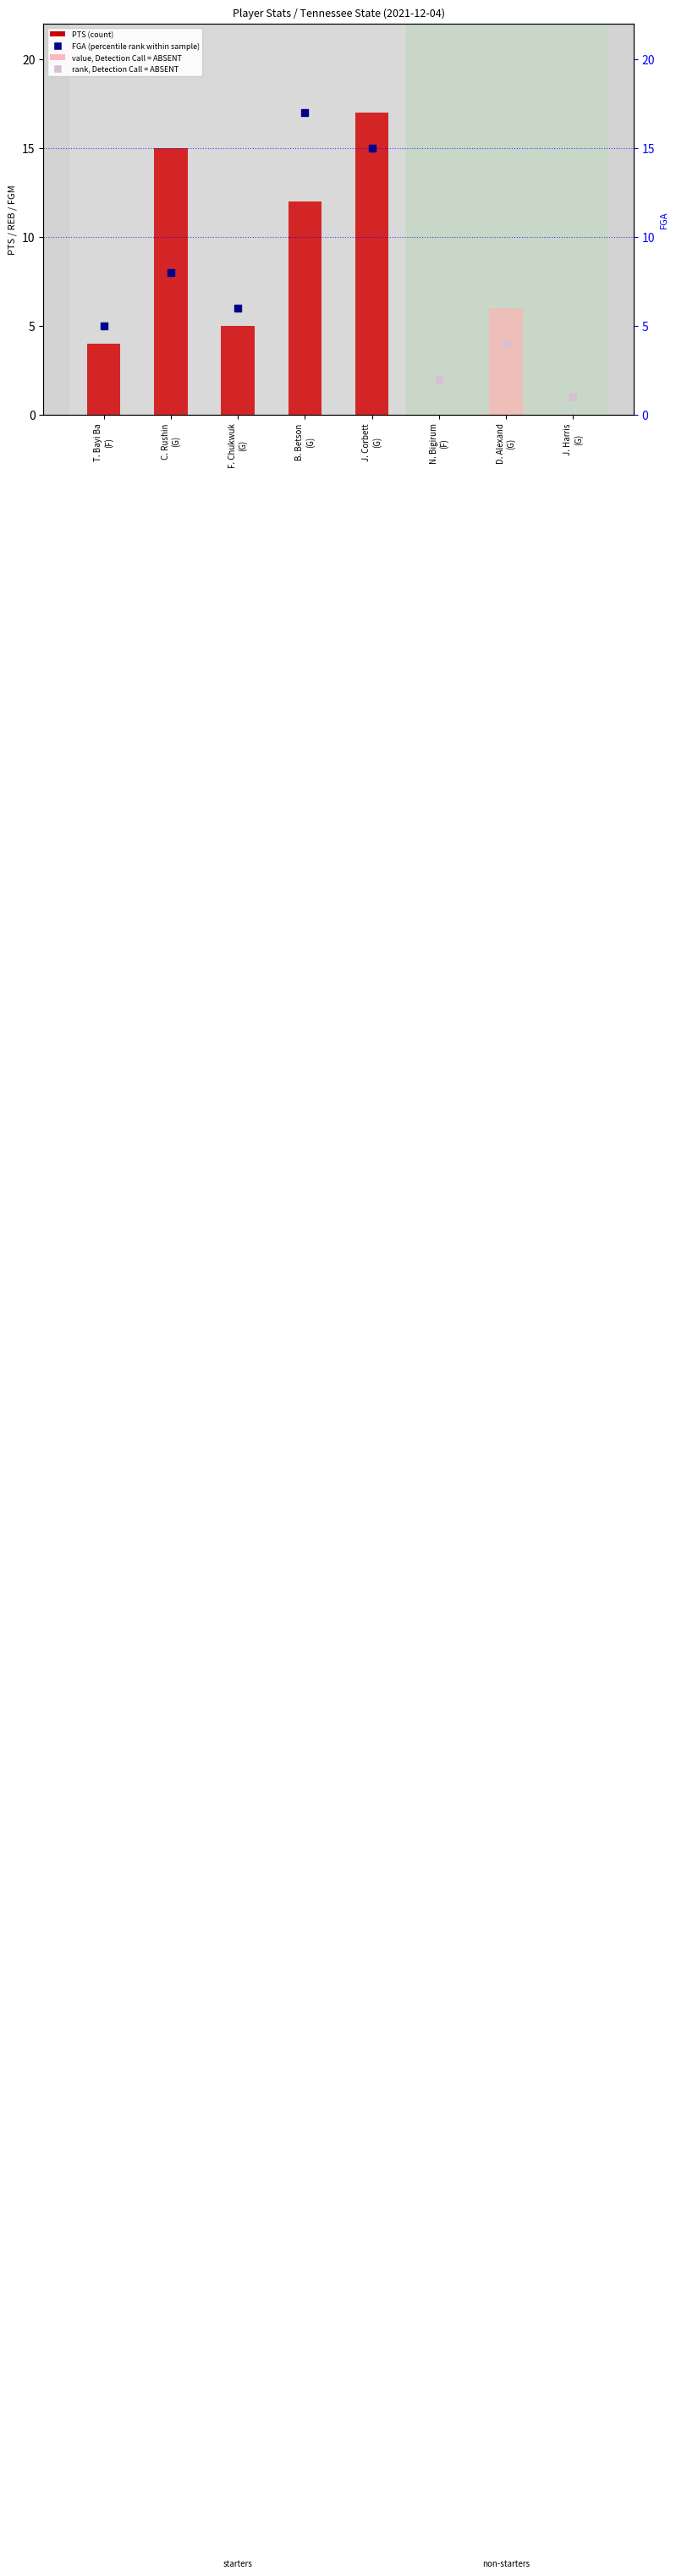

Between N. Bigirum
(F) and F. Chukwuk
(G), which is larger?

F. Chukwuk
(G)